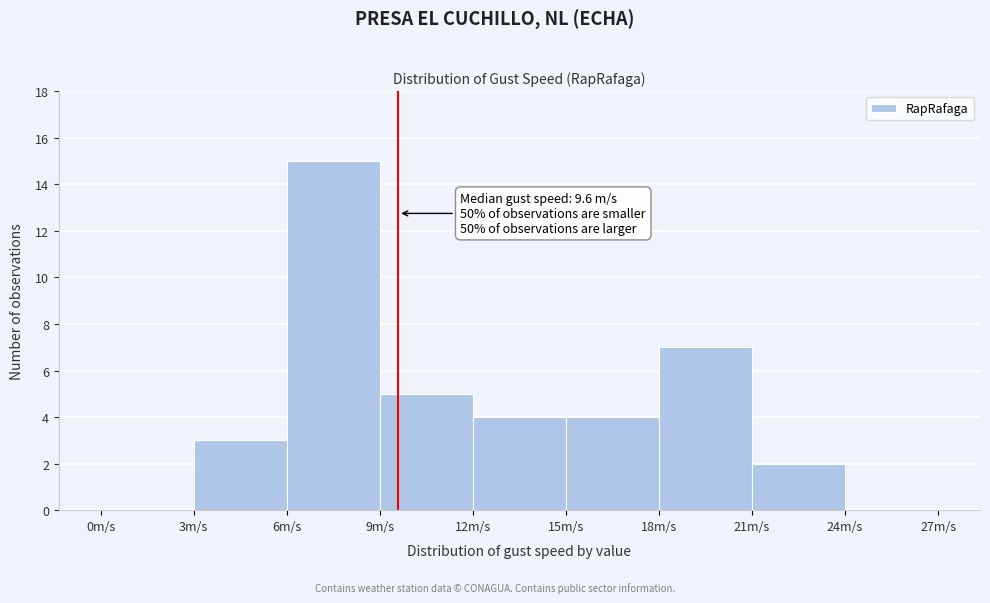

Which range on the x-axis has the tallest bar?

6 to 9